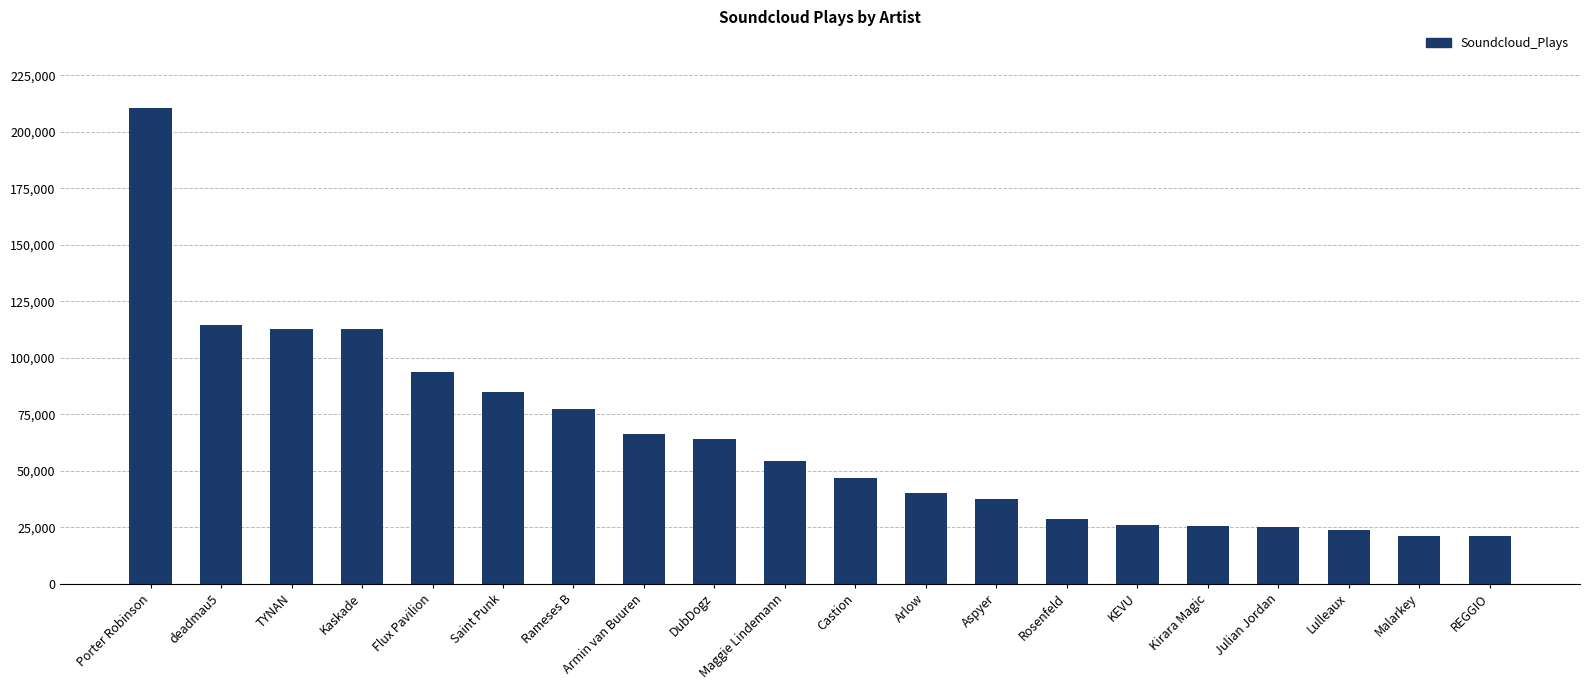

What is the difference between the values at Kirara Magic and Saint Punk?

59517